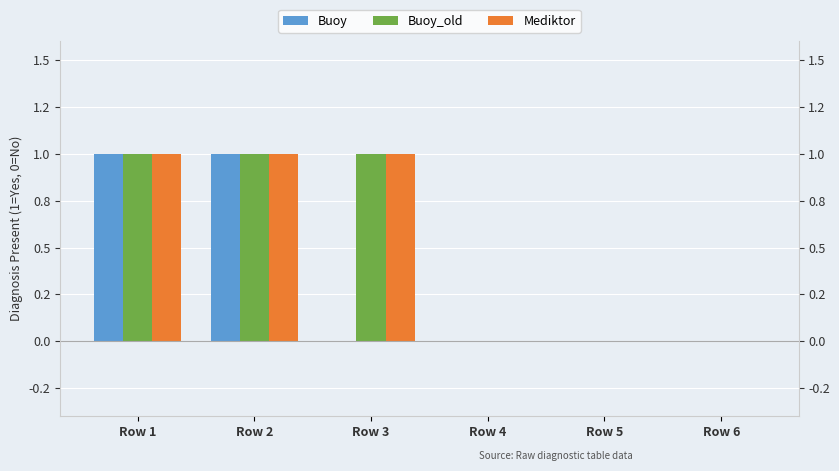

At which label does Buoy_old reach its minimum?

Row 4